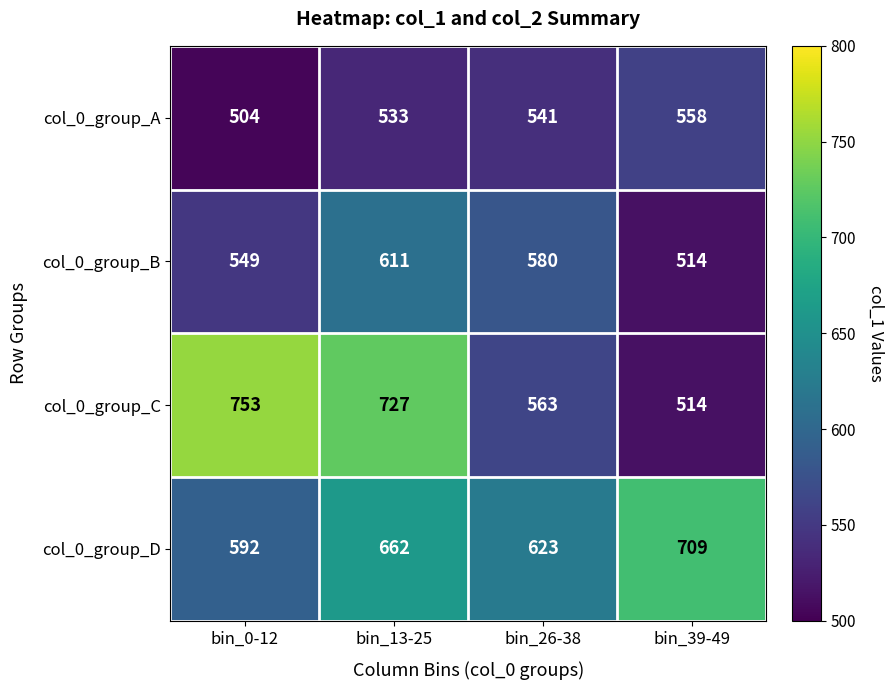

What is the sum of all col_0_group_C values?

2557